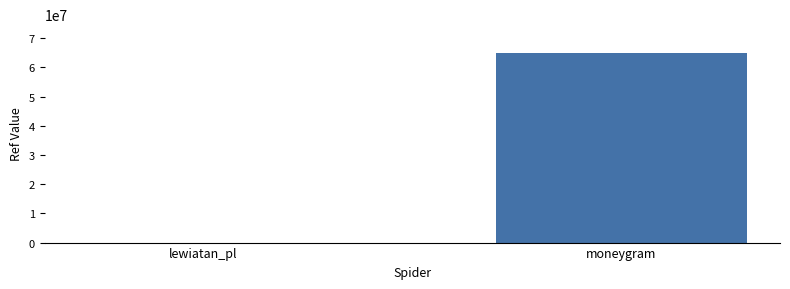

Are the bars horizontal?

No